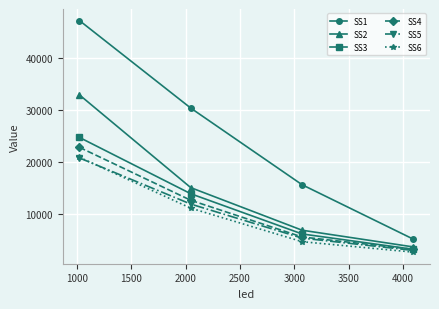

True or false: SS1 and SS5 cross at least once.

False